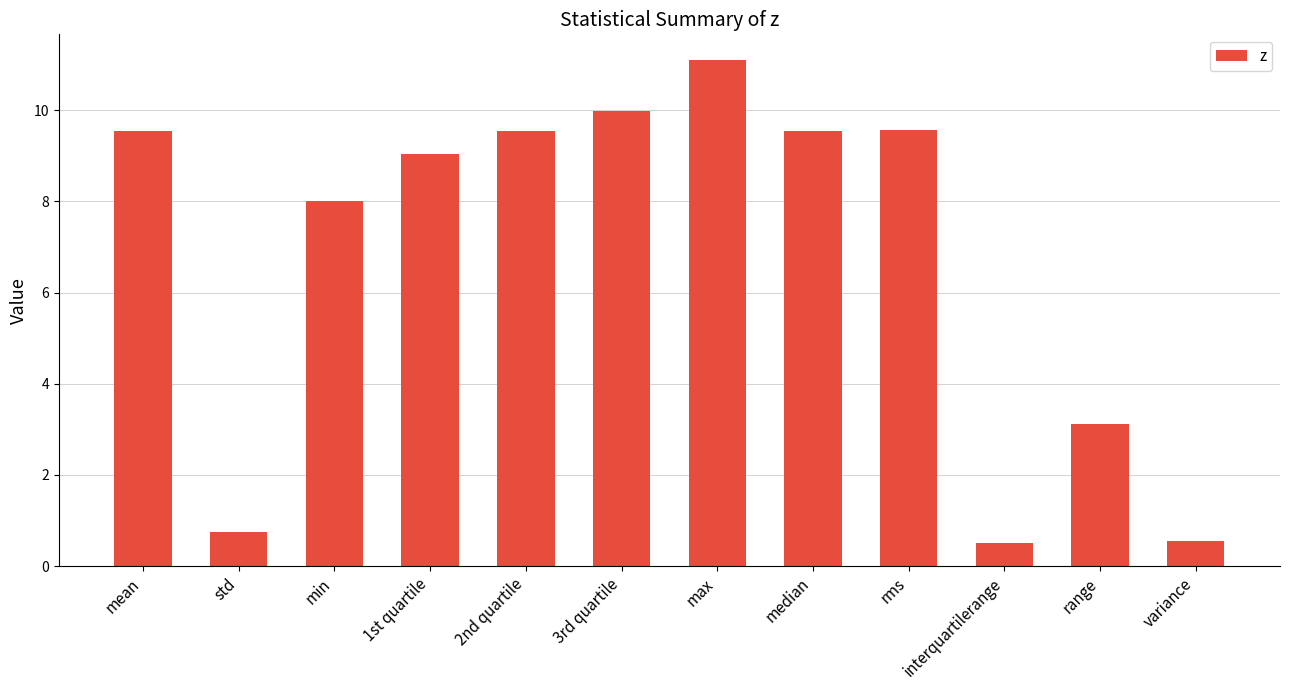

What is the change in value from 1st quartile to variance?

-8.5